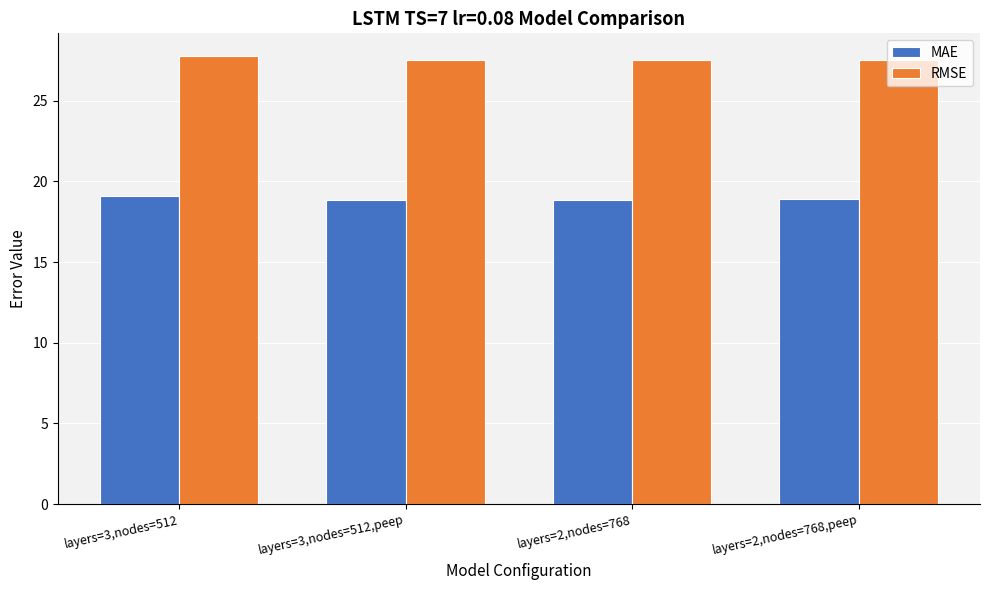

What is the total value across all series at layers=2,nodes=768?

46.3